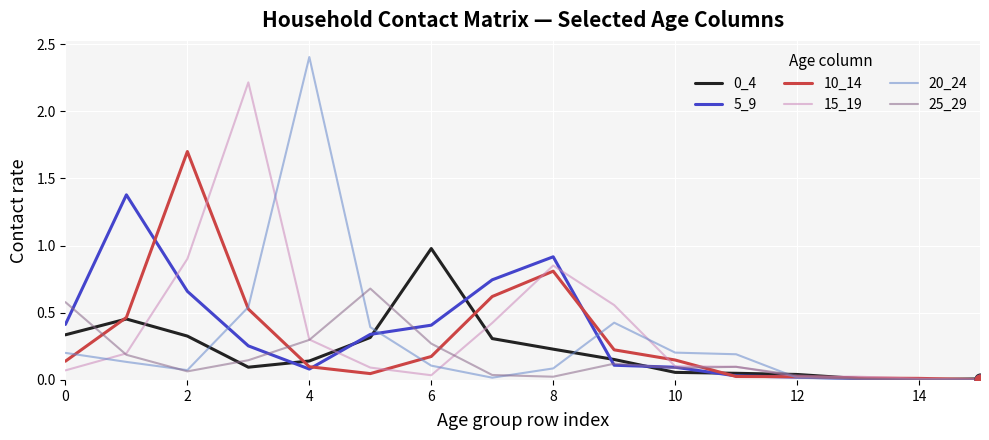

Which series has the largest range (max minus min)?

20_24